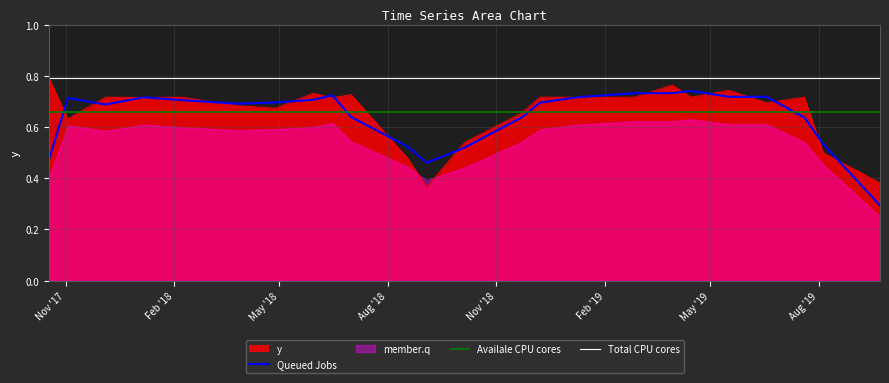

What is the value of the Queued Jobs point at the 7th from the left?

0.7